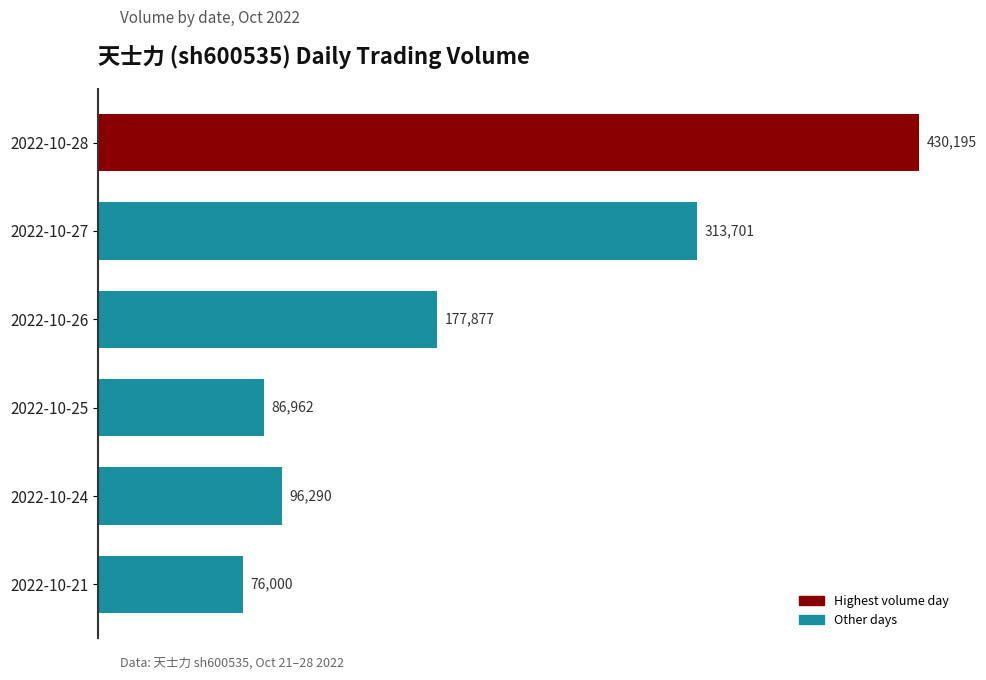

What is the ratio of the value at 2022-10-27 to the value at 2022-10-28?

0.7